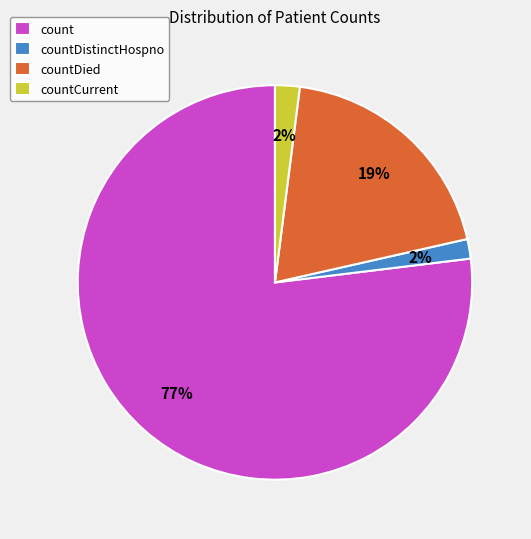

Which slice is the largest?

count